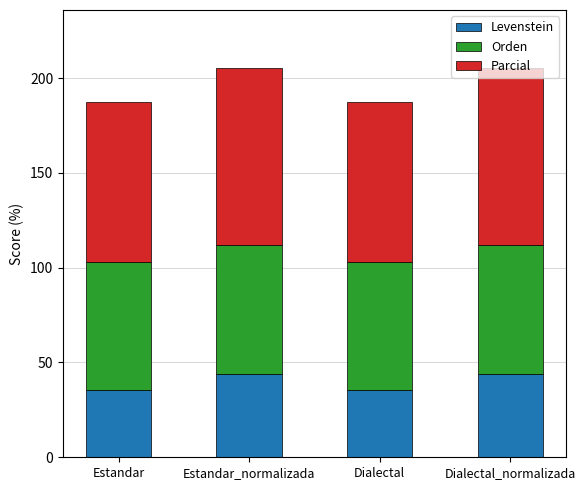

What value does the Levenstein series have at Dialectal_normalizada?

43.8